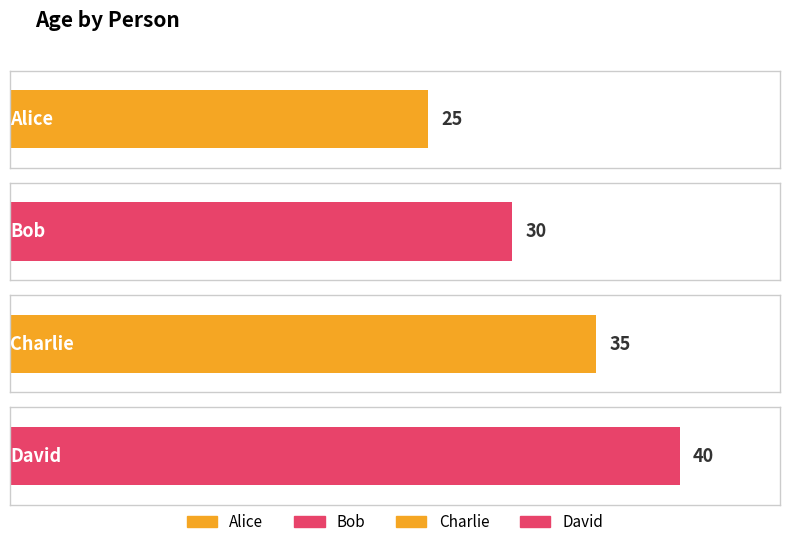

Reading left to right, what are all the values shown in this chart?

25	30	35	40